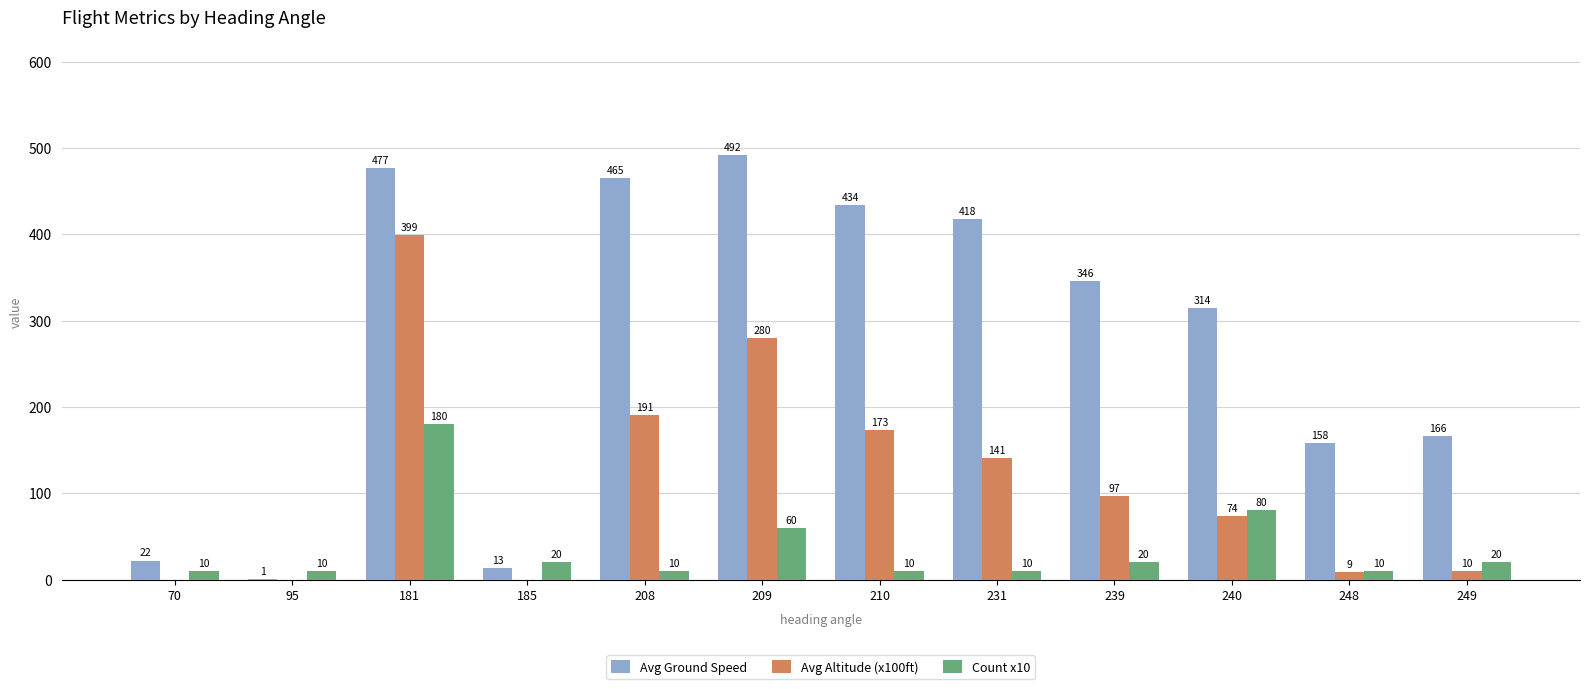

Reading right to left, extract all data points from this chart.

Avg Ground Speed: 249=166	248=158	240=314	239=346	231=418	210=434	209=492	208=465	185=13	181=477	95=1	70=22
Avg Altitude (x100ft): 249=10	248=9	240=74	239=97	231=141	210=173	209=280	208=191	185=0	181=399	95=0	70=0
Count x10: 249=20	248=10	240=80	239=20	231=10	210=10	209=60	208=10	185=20	181=180	95=10	70=10